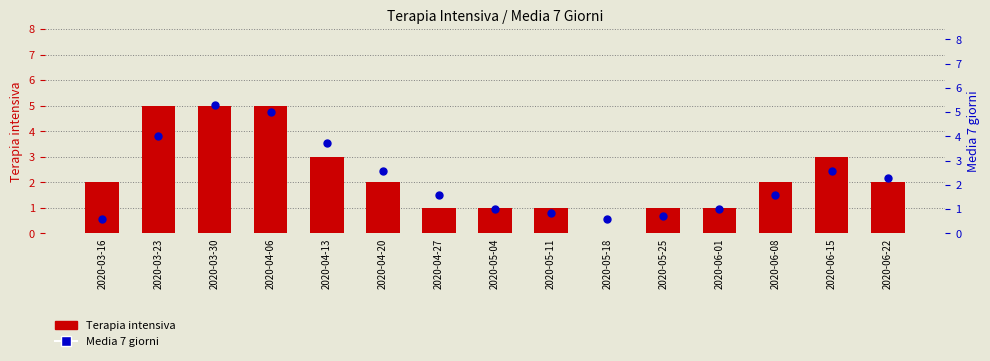

Is the value of Terapia intensiva at 2020-05-11 greater than the value of Media 7 giorni at 2020-04-13?

No